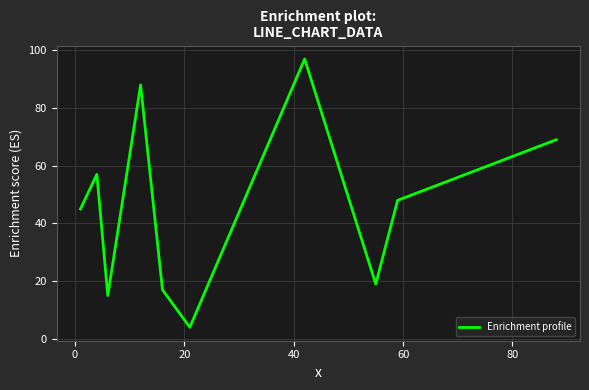

What is the smallest value displayed?

4